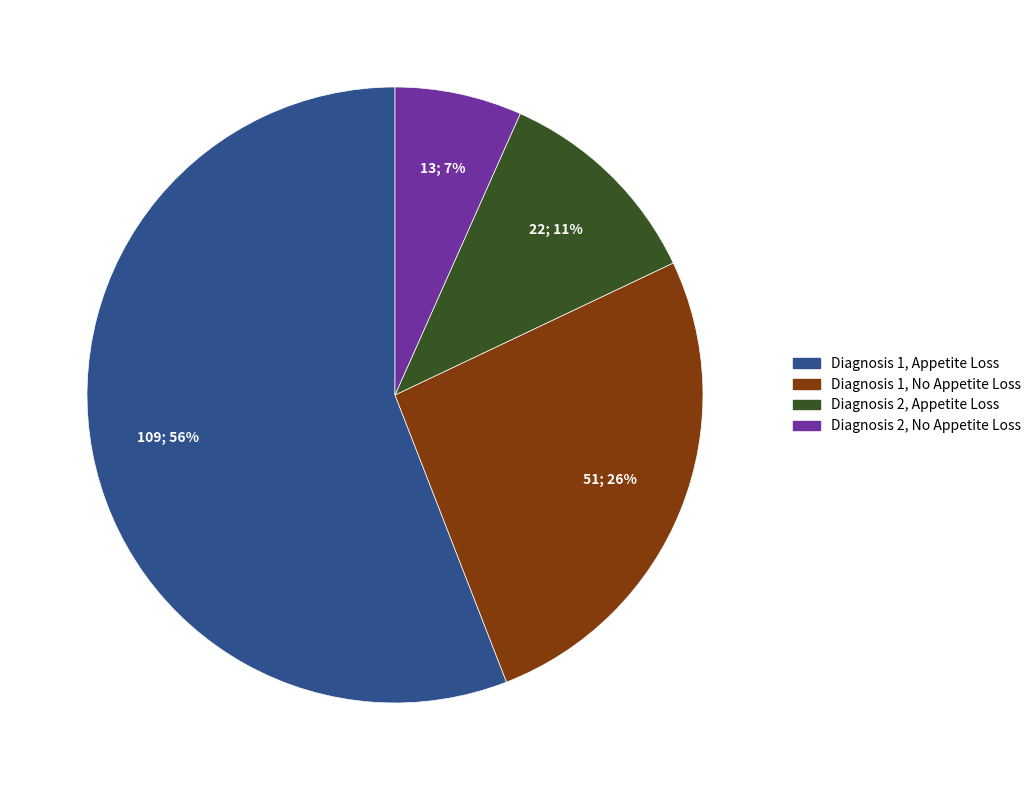

Is it true that Diagnosis 2, No Appetite Loss is 7% of the pie?

True